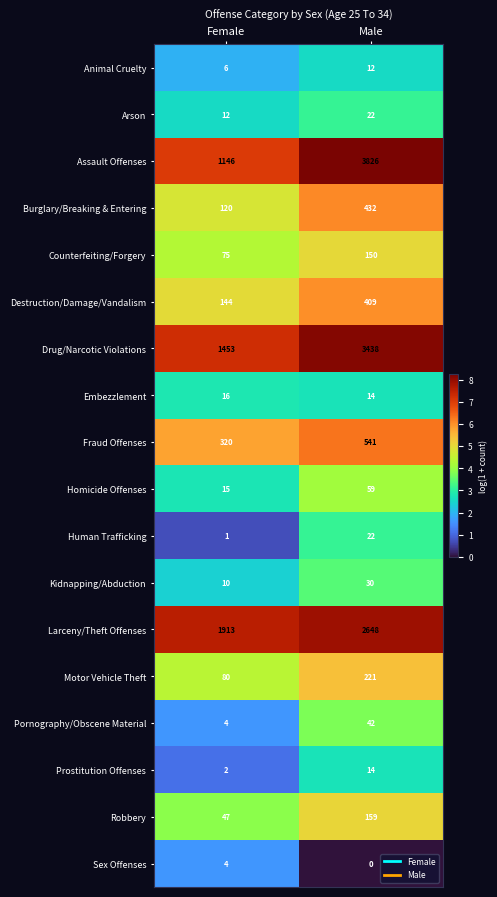

At which category does the chart reach its minimum across all series?

Male